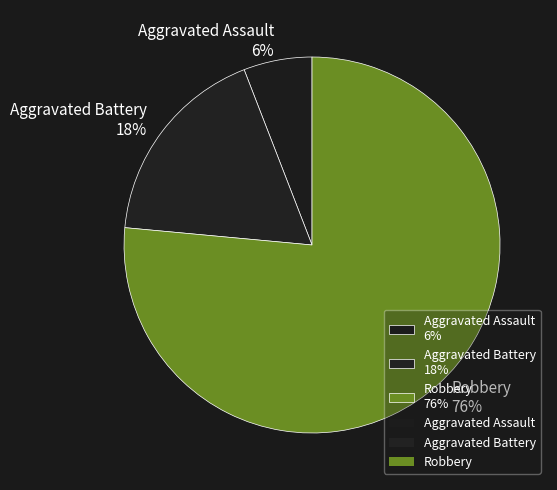

Which slice represents more than half of the pie?

Robbery